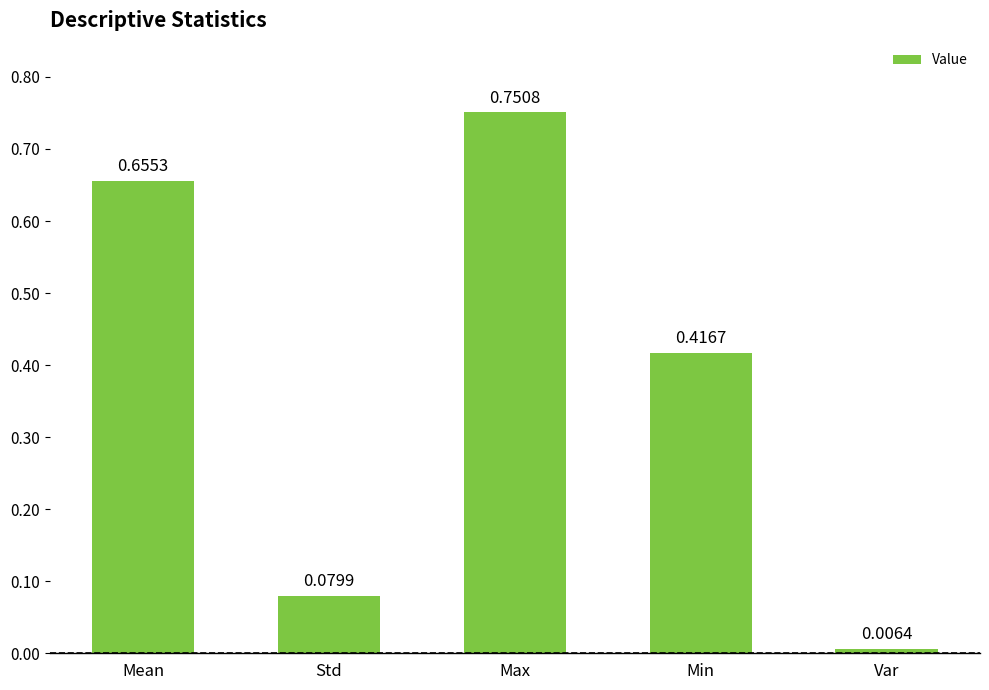

List the labels in order of value, smallest first.

Var, Std, Min, Mean, Max